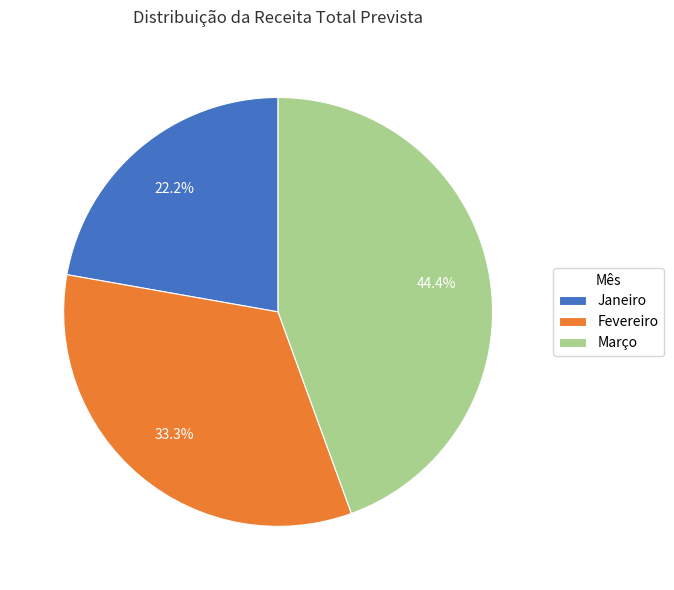

How many slices are in this pie chart?

3